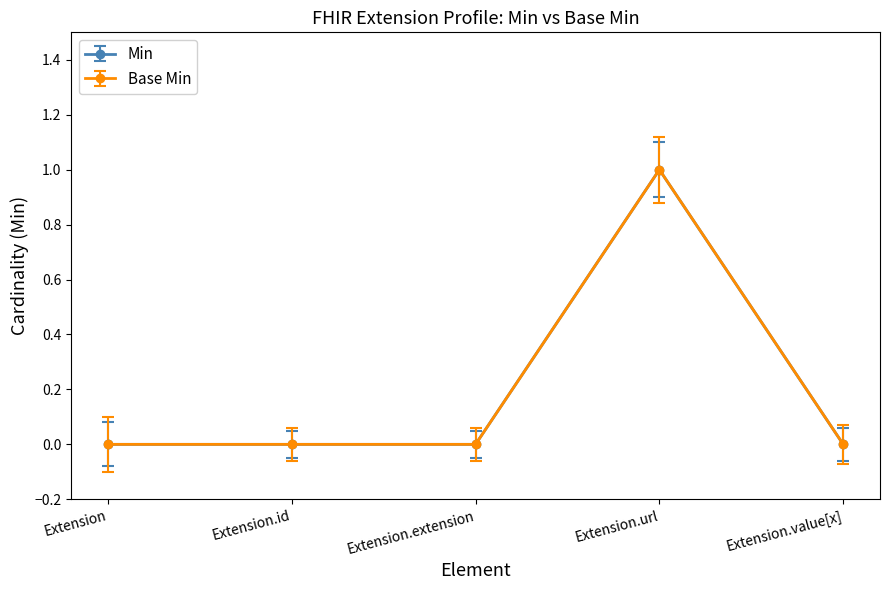

The value of Base Min at Extension.id is 1. True or false?

False